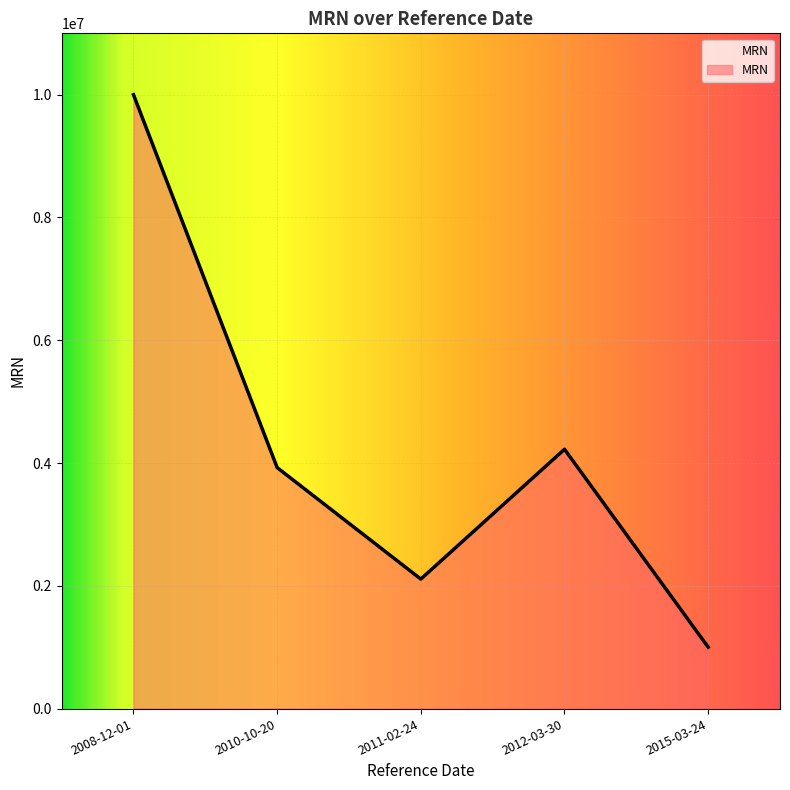

What is the difference between the second highest and minimum values?

3224181